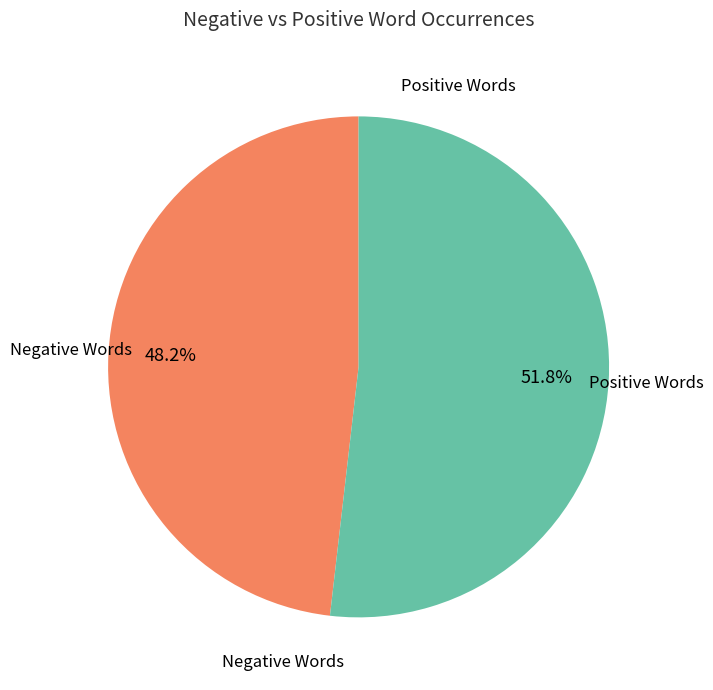

Does any single category account for the majority?

Yes